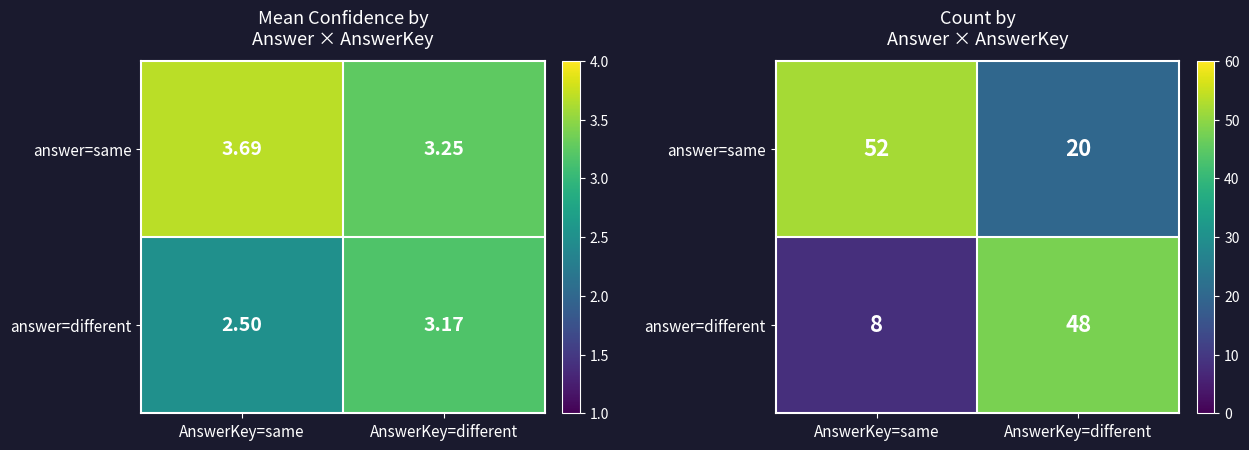

What is the difference between the highest and lowest values at AnswerKey=different?

28